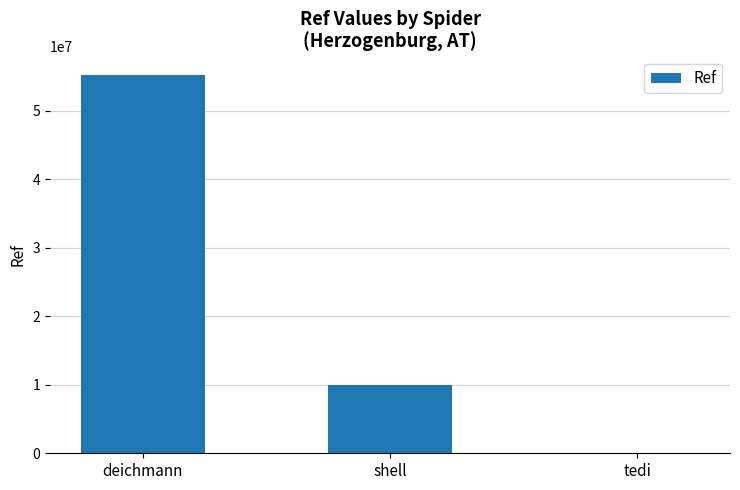

At which label is the value closest to 27594236?

shell